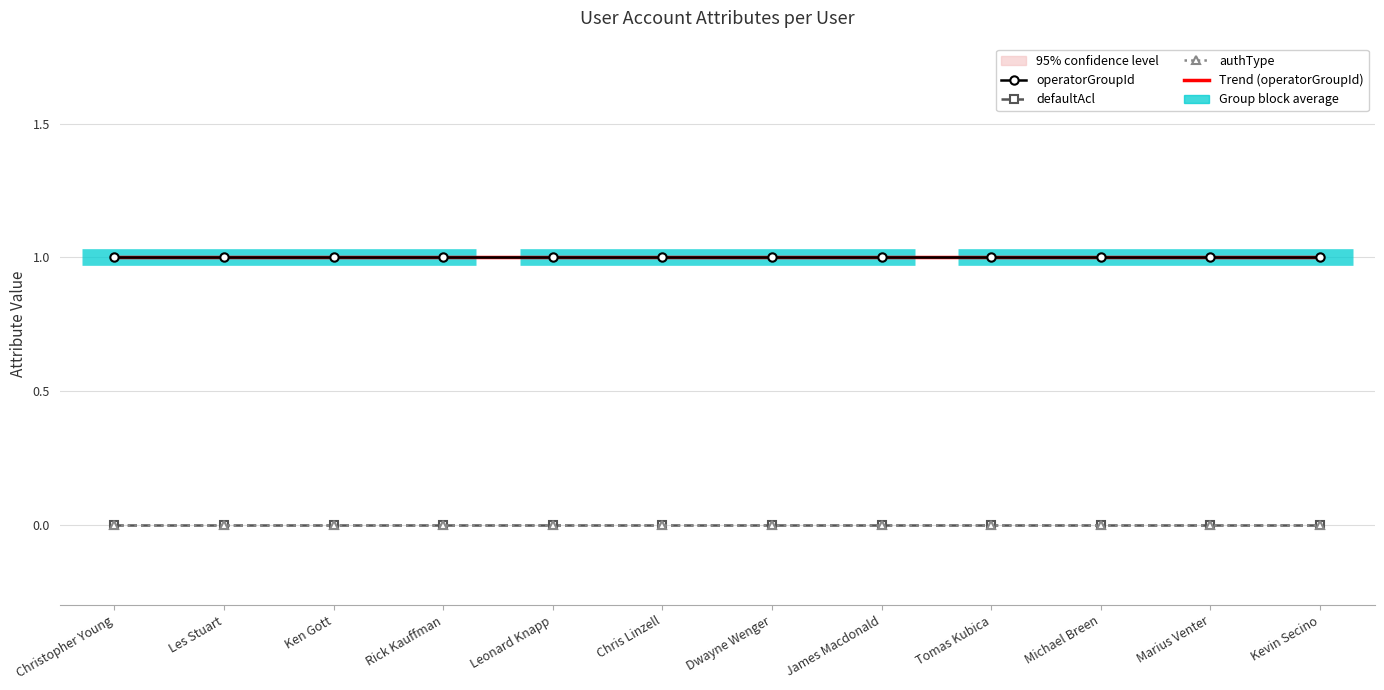

What is the label of the 5th point from the right?

James Macdonald